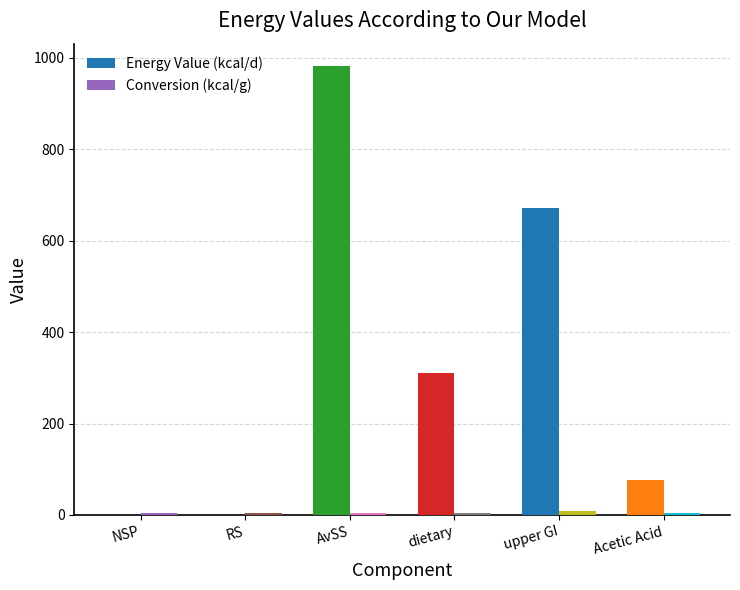

How many groups of bars are there?

6